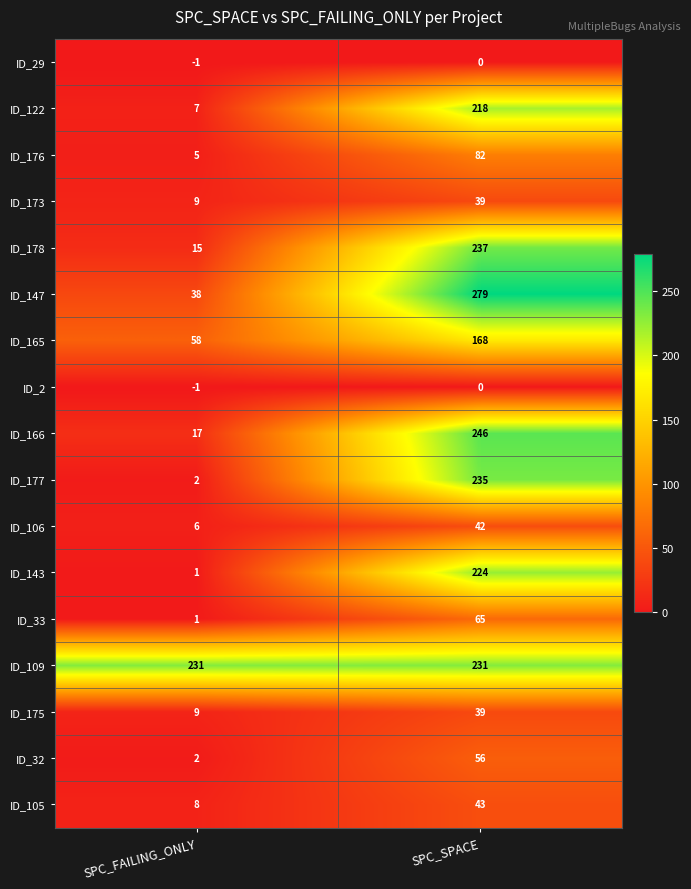

What is the difference between the ID_33 values at SPC_FAILING_ONLY and SPC_SPACE?

64